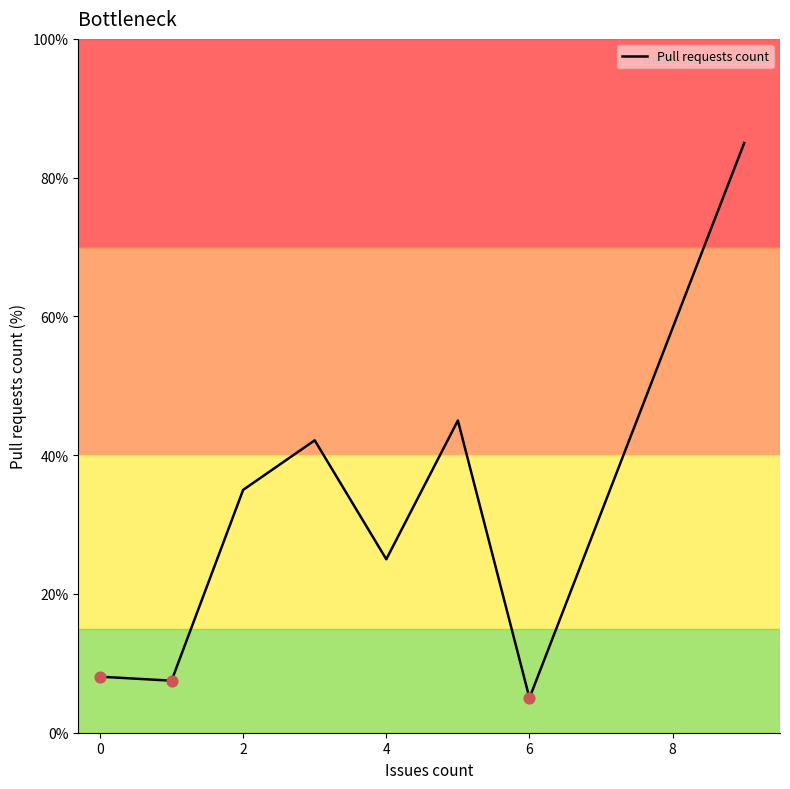

What is the maximum value shown in the chart?

85.0